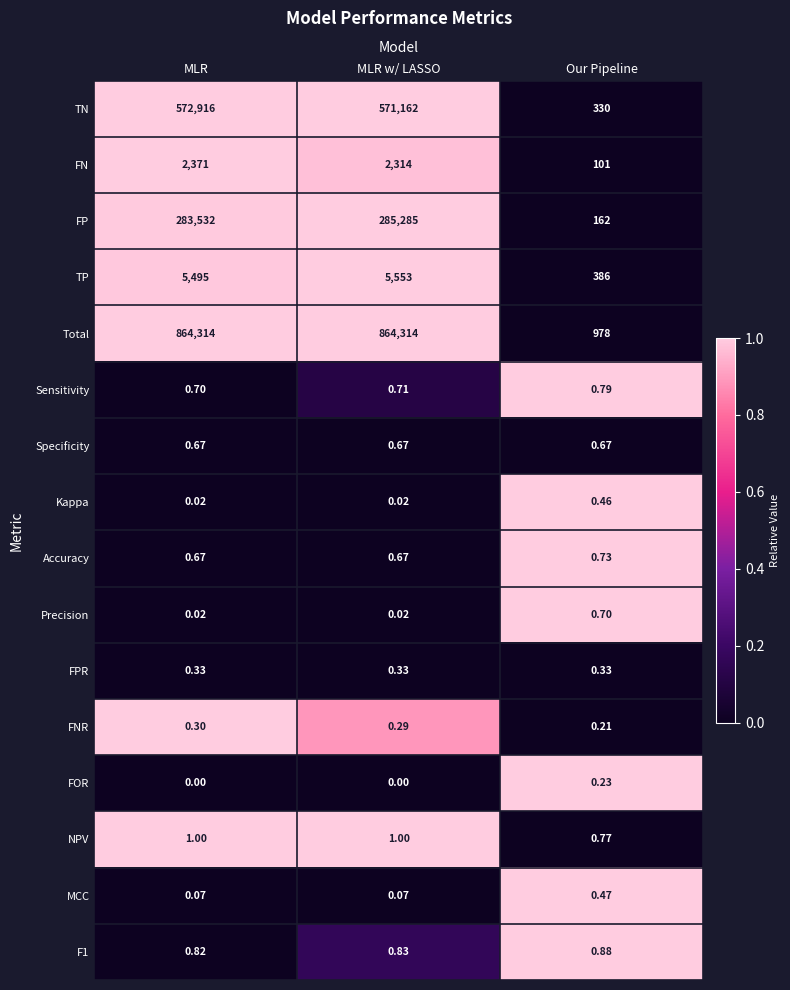

Is the value of TN at Our Pipeline greater than the value of Accuracy at Our Pipeline?

Yes